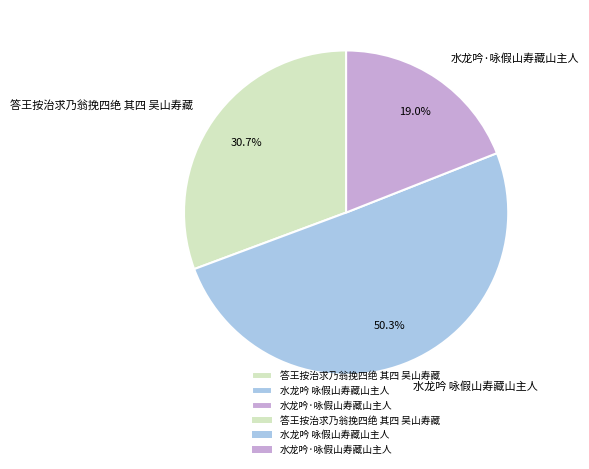

How many slices are in this pie chart?

3